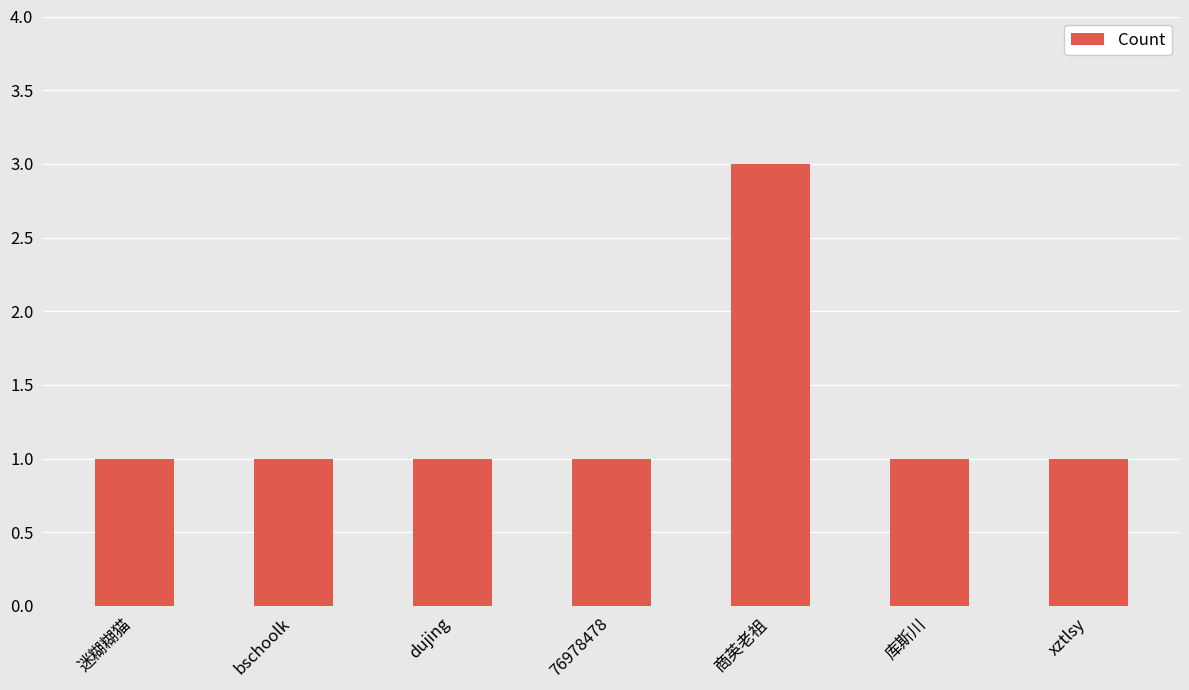

Approximately how many times larger is the value at 商英老祖 compared to 76978478?

3.0